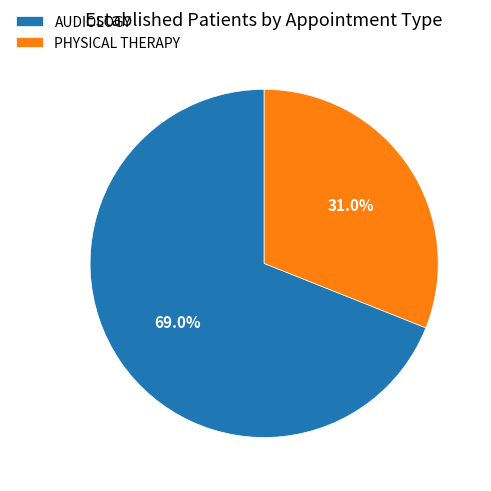

Rank the categories by value from lowest to highest.

PHYSICAL THERAPY, AUDIOLOGY